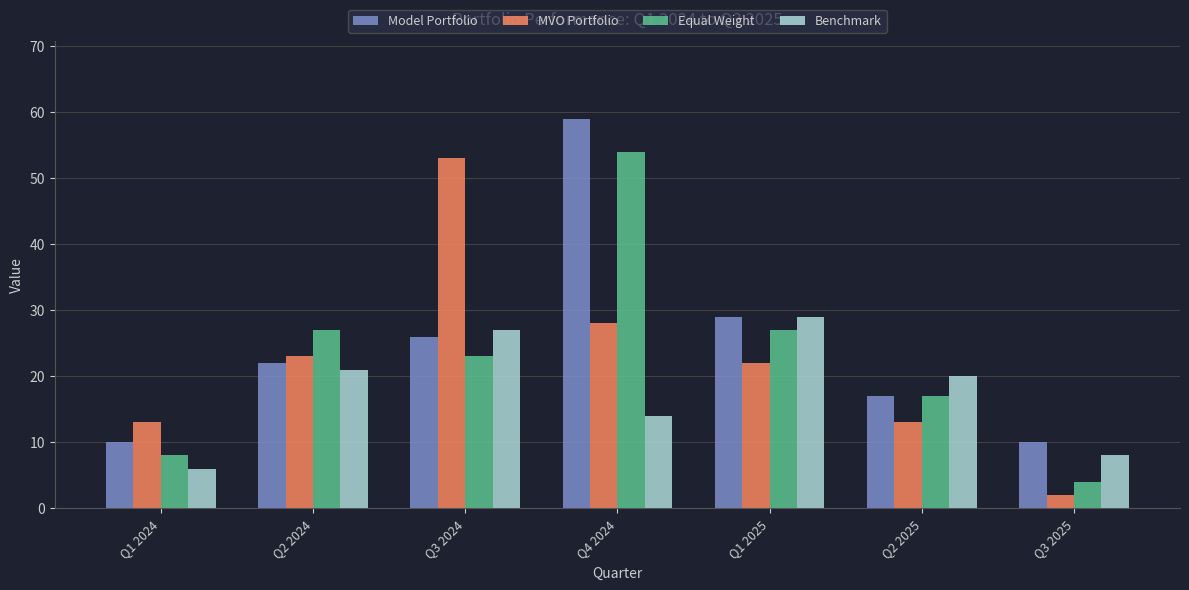

At which category does the chart reach its minimum across all series?

Q3 2025